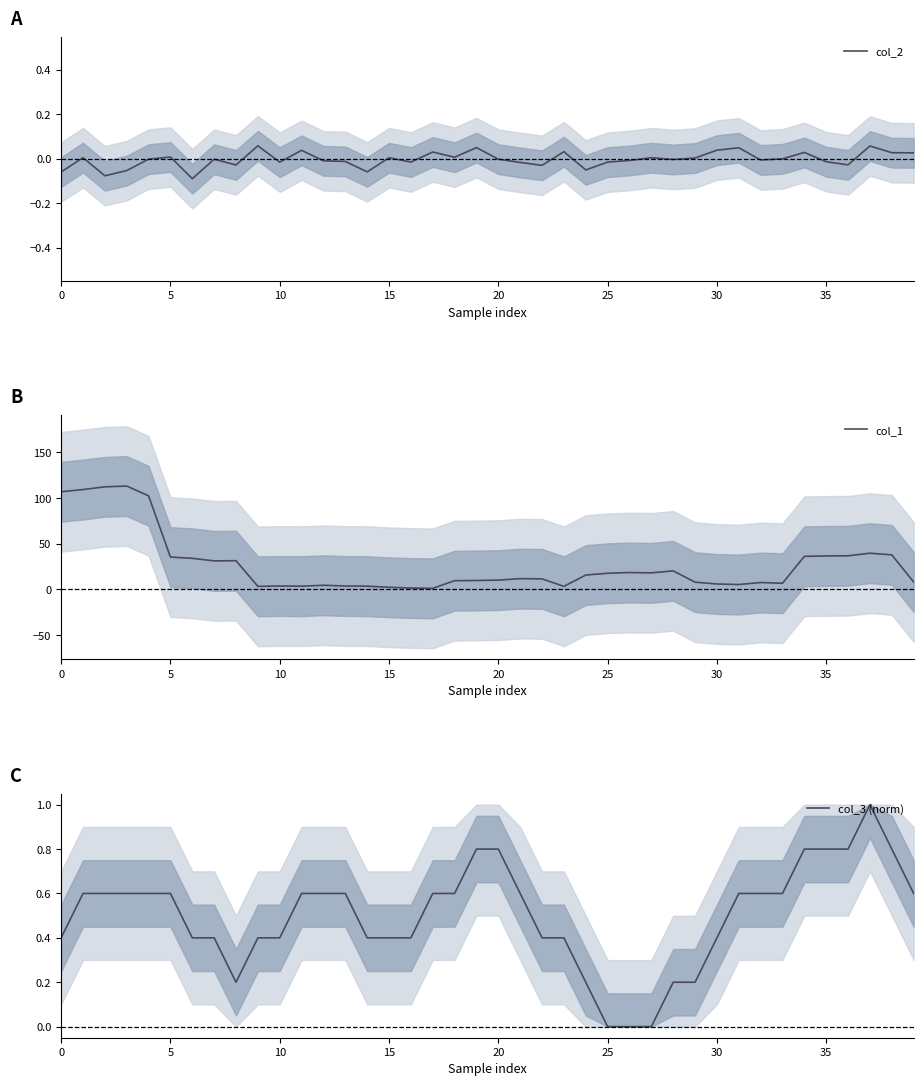

True or false: col_2 has a value of 0.0 at 5.

True